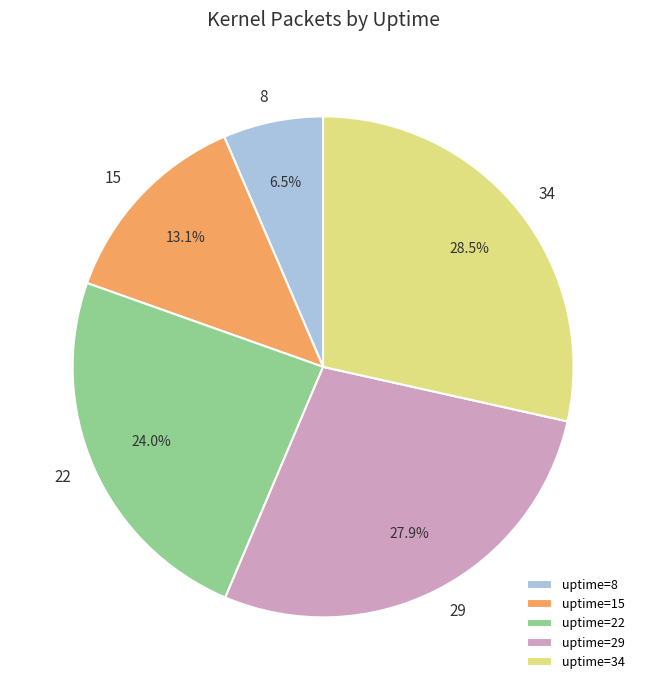

Rank the categories by value from lowest to highest.

8, 15, 22, 29, 34